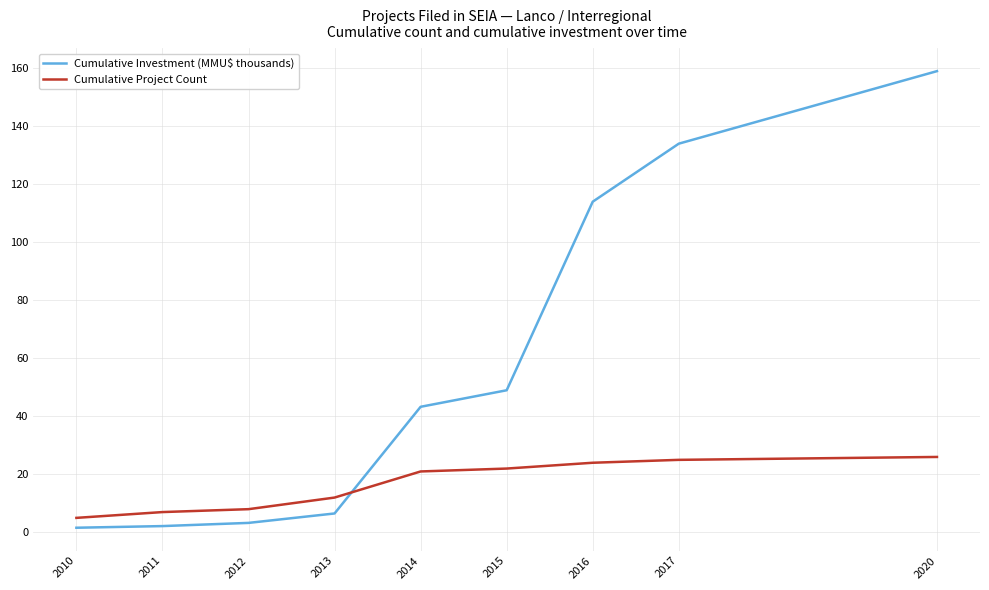

How many lines are shown in the chart?

2